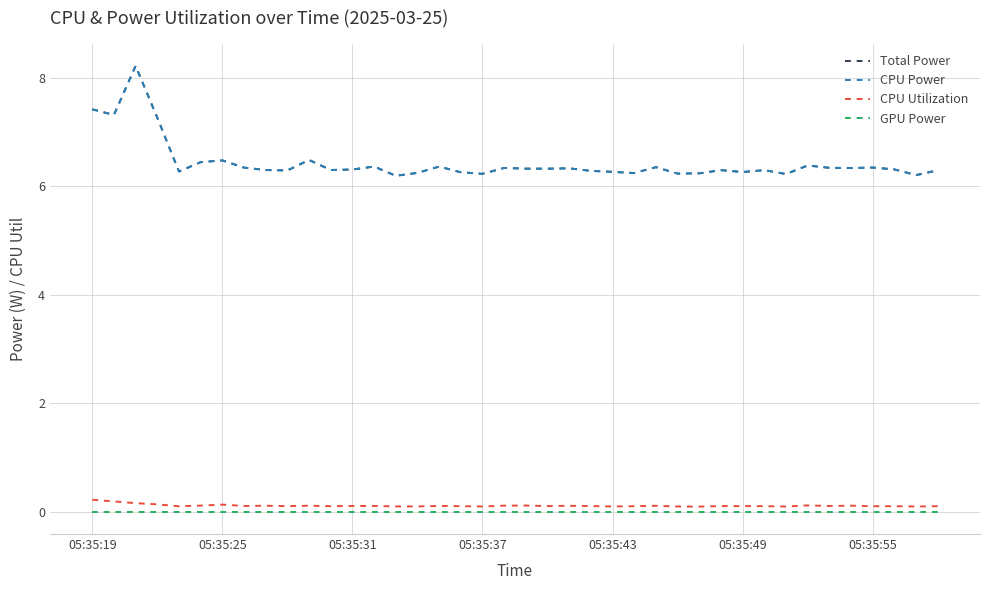

Does the chart have visible grid lines?

Yes